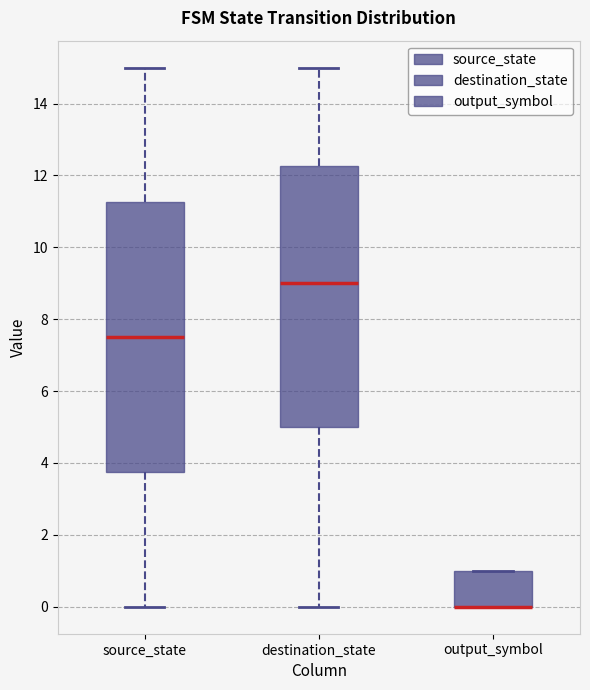

Where does the median line of the box for source_state sit on the y-axis? The values are not printed on the chart, so give them approximately, as read against the axis.

7.6